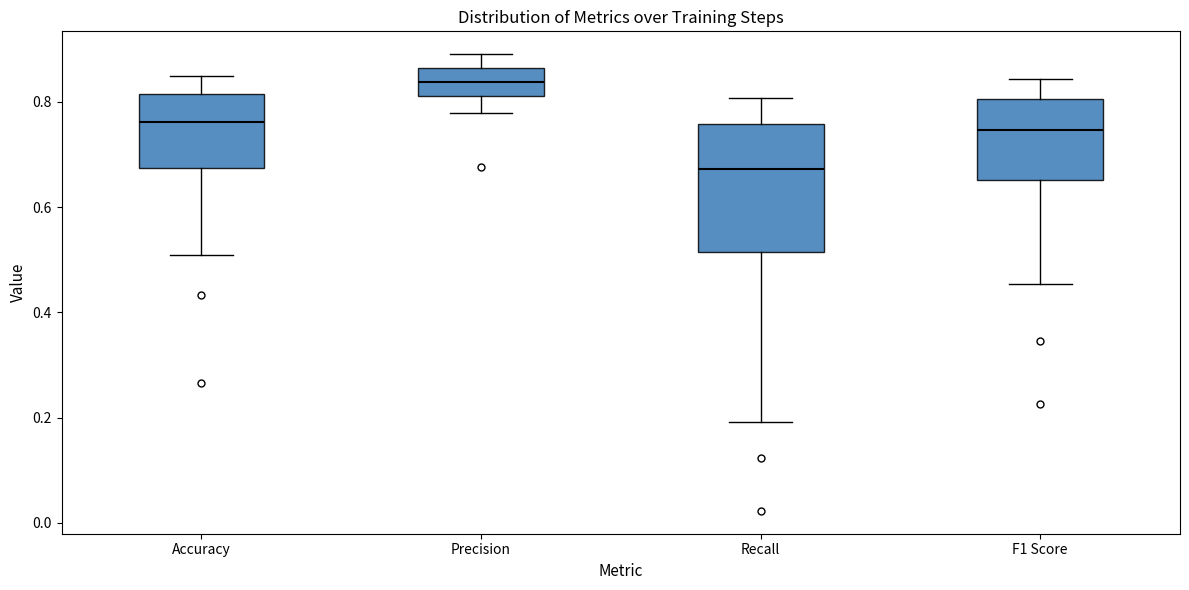

Which box is the tallest, from its lower edge to its upper edge?

Recall